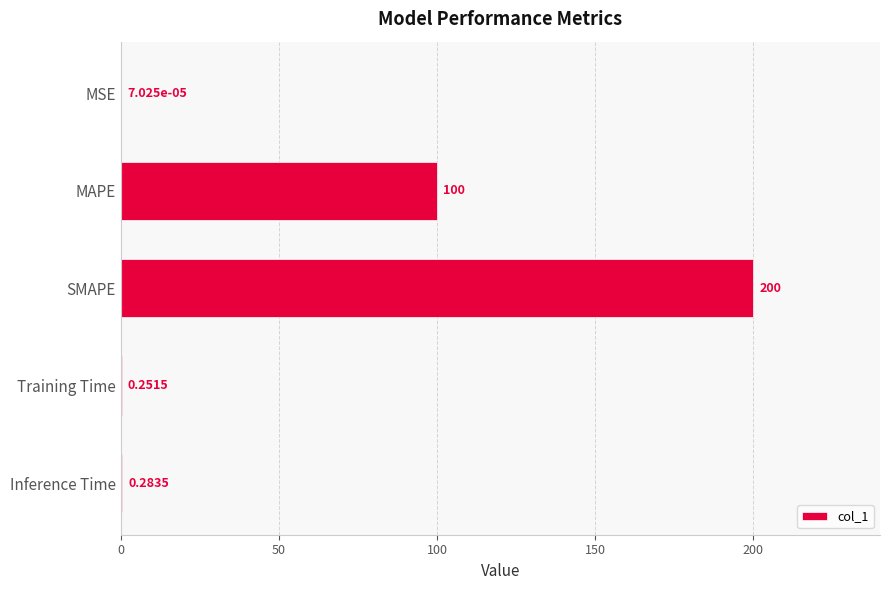

Which has a higher value, SMAPE or Training Time?

SMAPE